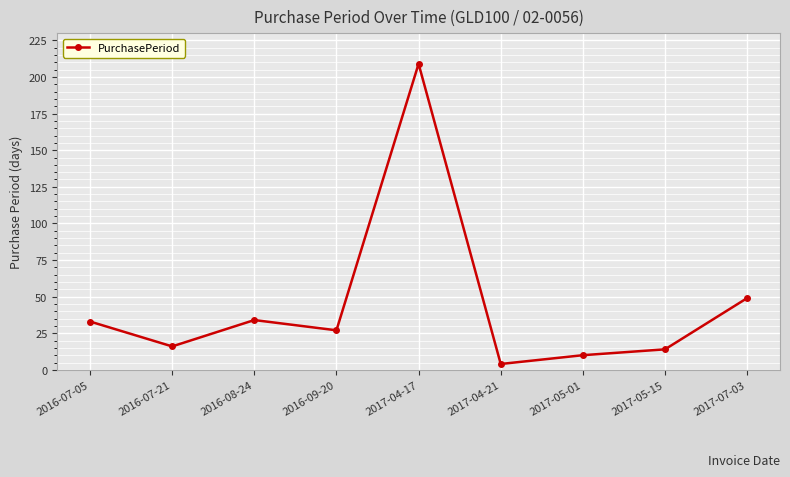

True or false: the data shows 58 at 2016-08-24.

False